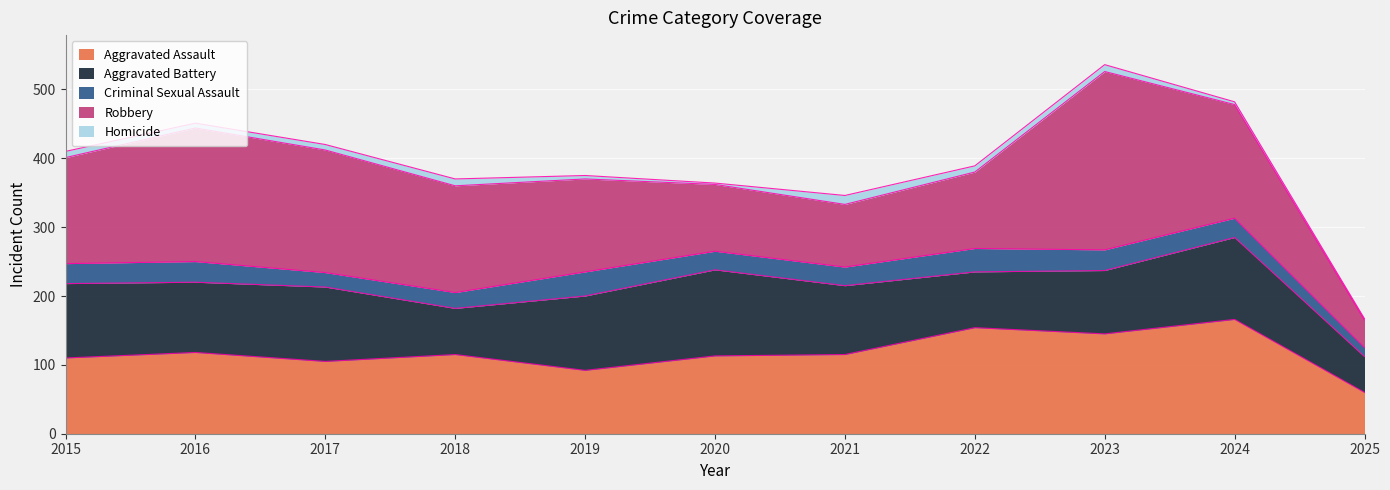

Which series has the largest total across all categories?

Robbery